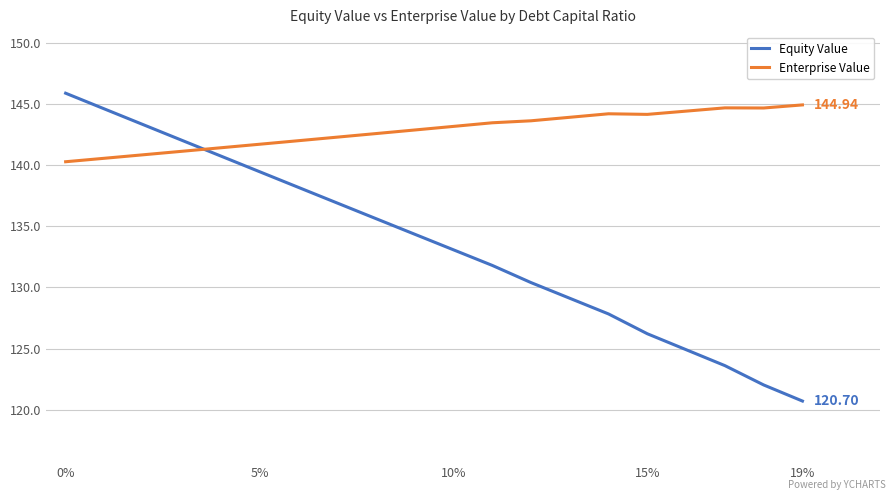

What is the difference between the maximum and minimum values in the Enterprise Value series?

4.7